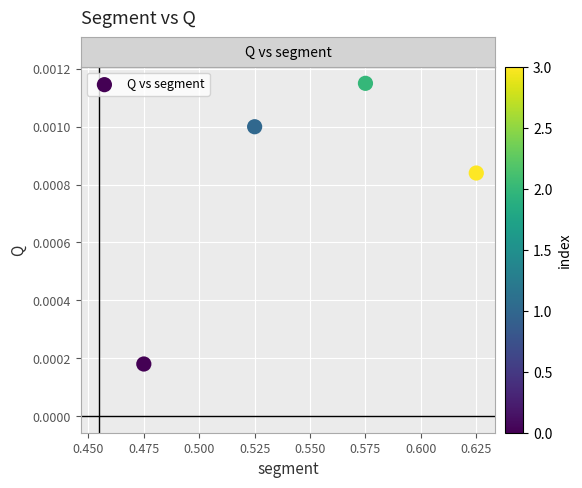

What is the average X value?

0.6